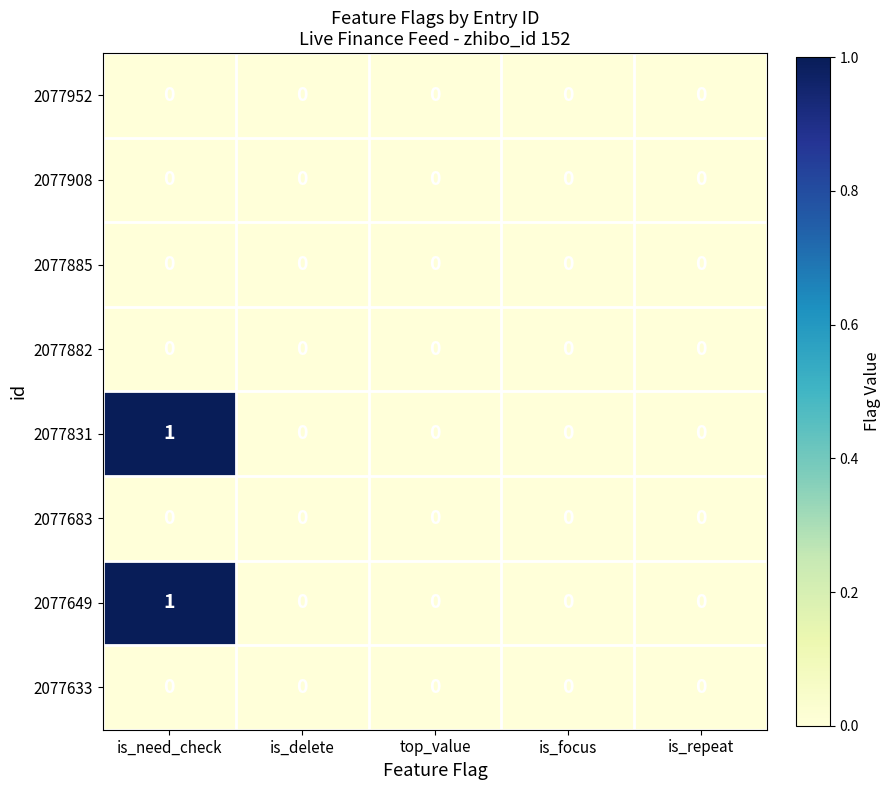

Which category has the highest value in the 2077649 series?

is_need_check